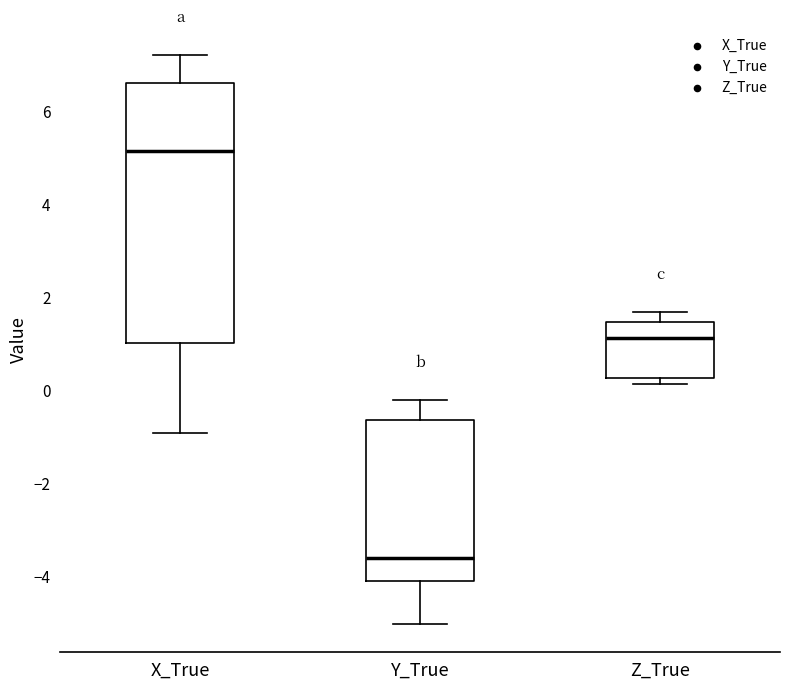

Where does the upper whisker of the box for Z_True end on the y-axis? The values are not printed on the chart, so give them approximately, as read against the axis.

1.6